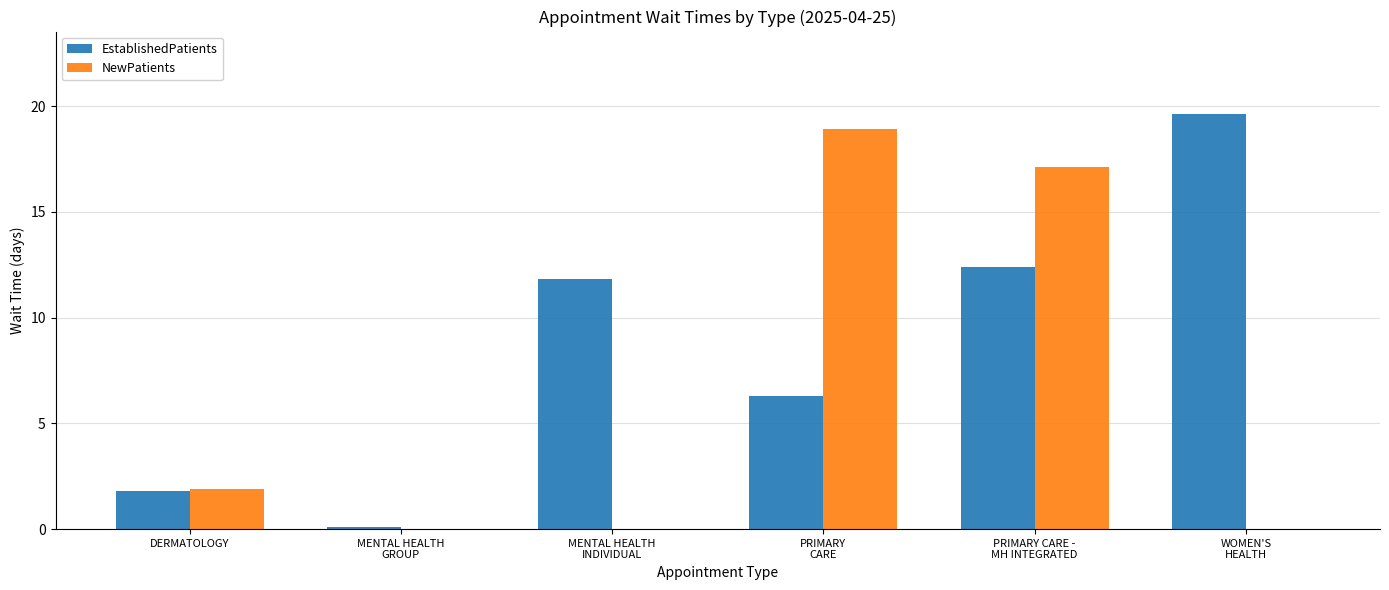

What is the maximum value for EstablishedPatients?

19.6